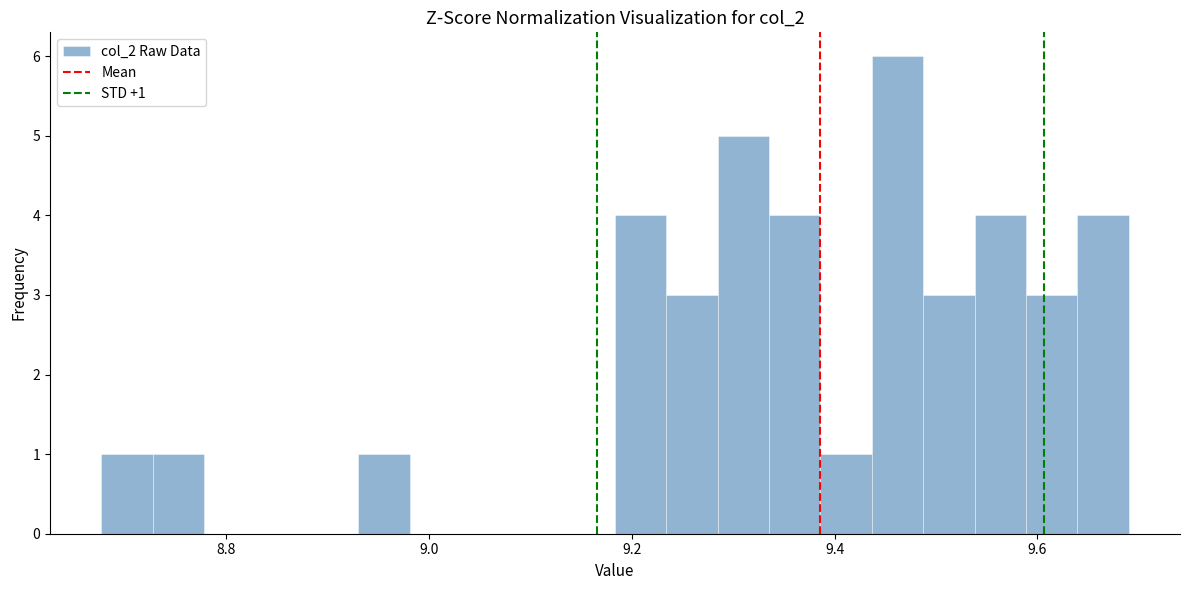

Read against the x-axis, roughly where is the centre of the tallest bar?

9.46